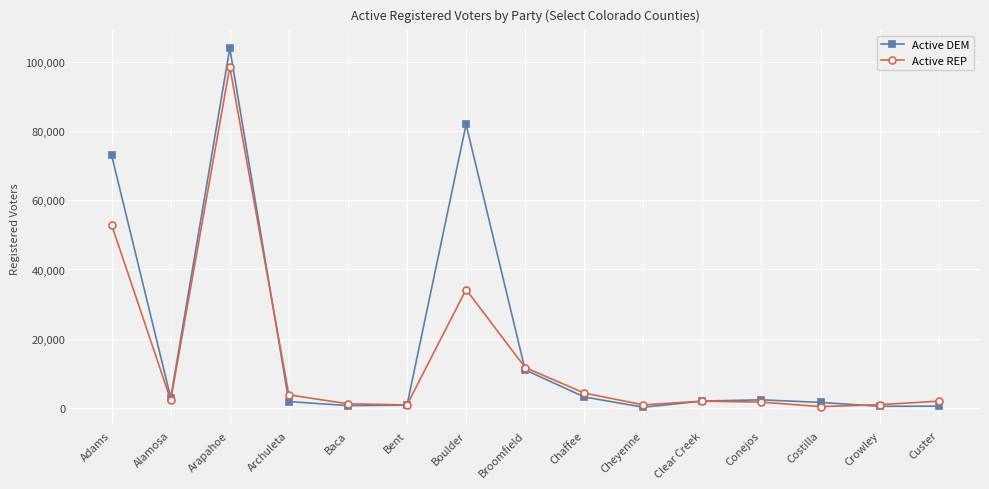

Which series changed the most between Boulder and Cheyenne?

Active DEM